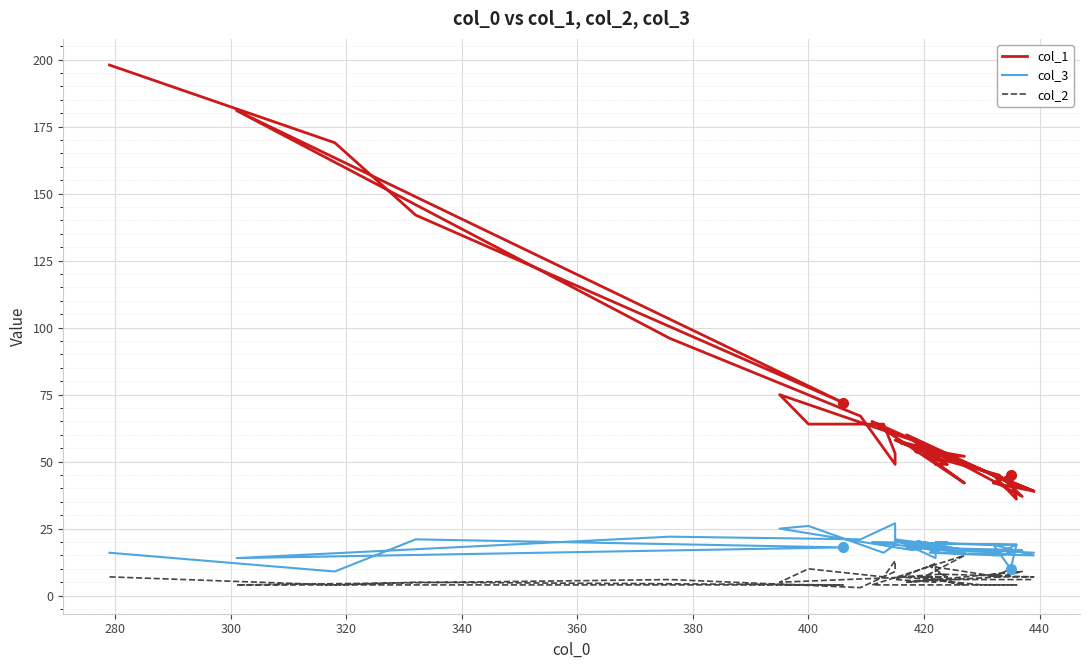

Is this an area chart (filled region under the line)?

No